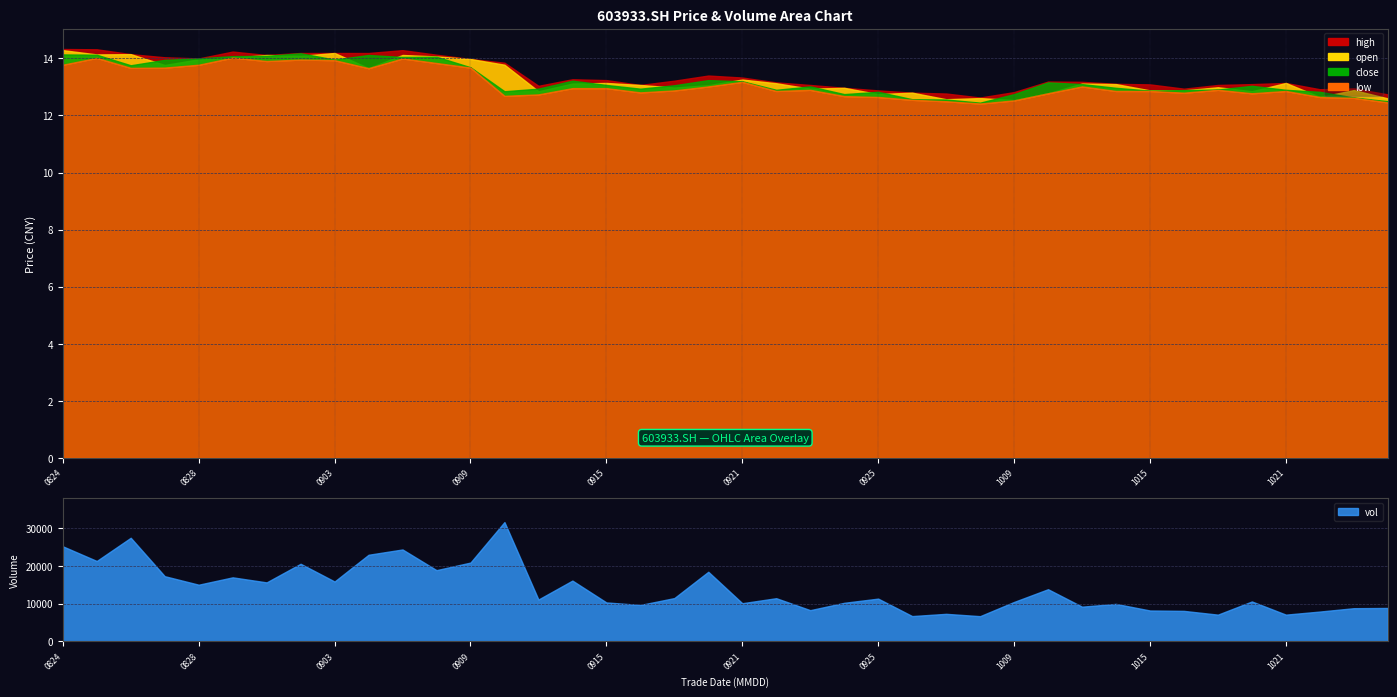

Reading right to left, extract all data points from this chart.

open: 12.6	12.9	12.7	13.1	12.8	13.0	12.9	12.9	13.1	13.1	12.8	12.5	12.6	12.6	12.8	12.8	13.0	12.9	13.1	13.3	13.1	13.0	13.1	13.1	13.1	12.8	13.8	14.0	14.1	14.1	13.7	14.2	14.1	14.1	14.0	14.0	13.8	14.2	14.1	14.3
close: 12.5	12.6	12.8	12.9	13.0	12.9	12.9	12.9	13.0	13.1	13.2	12.8	12.4	12.6	12.6	12.8	12.8	13.0	12.9	13.2	13.2	13.1	12.9	13.1	13.2	12.9	12.8	13.7	14.1	14.1	14.1	14.0	14.2	14.1	14.1	14.0	13.9	13.8	14.1	14.1
high: 12.7	12.9	12.9	13.1	13.1	13.1	12.9	13.1	13.1	13.2	13.2	12.8	12.6	12.8	12.8	12.9	13.0	13.1	13.2	13.3	13.4	13.2	13.1	13.2	13.3	13.0	13.8	14.0	14.1	14.3	14.2	14.2	14.2	14.1	14.2	14.0	14.0	14.2	14.3	14.3
low: 12.5	12.6	12.7	12.9	12.8	12.9	12.8	12.9	12.9	13.0	12.8	12.5	12.4	12.5	12.6	12.7	12.7	12.9	12.9	13.2	13.0	12.9	12.8	13.0	13.0	12.7	12.7	13.7	13.8	14.0	13.7	13.9	14.0	13.9	14.0	13.8	13.7	13.7	14.0	13.8